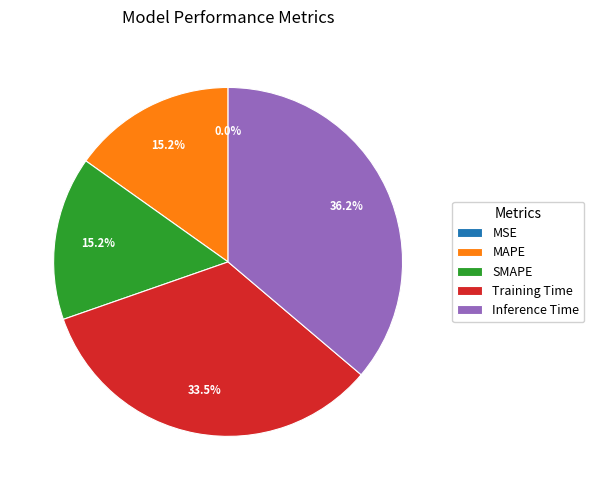

What portion of the pie excludes MAPE?

84.8%